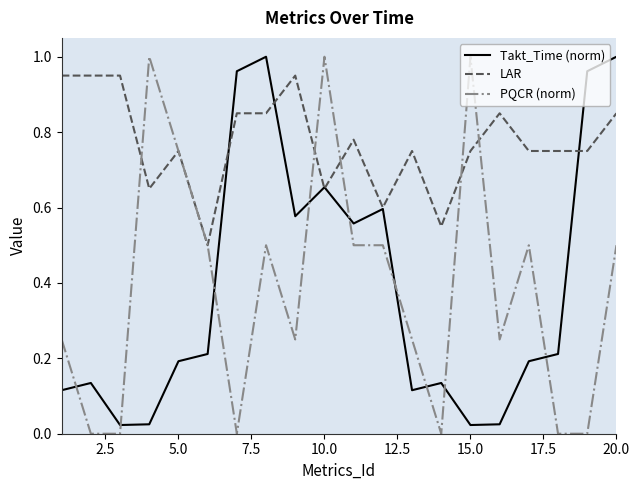

How many series are shown in this chart?

3